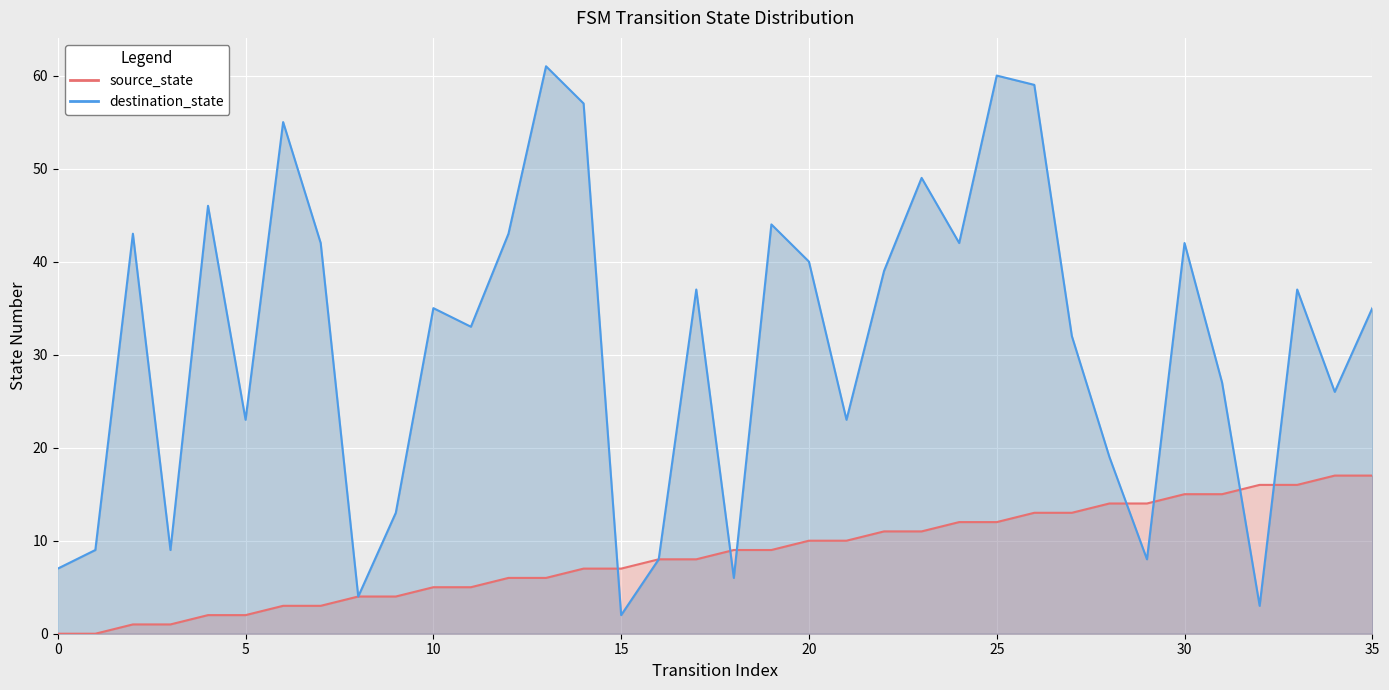

Reading right to left, transcribe all the data shown in this chart.

source_state: 17	17	16	16	15	15	14	14	13	13	12	12	11	11	10	10	9	9	8	8	7	7	6	6	5	5	4	4	3	3	2	2	1	1	0	0
destination_state: 35	26	37	3	27	42	8	19	32	59	60	42	49	39	23	40	44	6	37	8	2	57	61	43	33	35	13	4	42	55	23	46	9	43	9	7